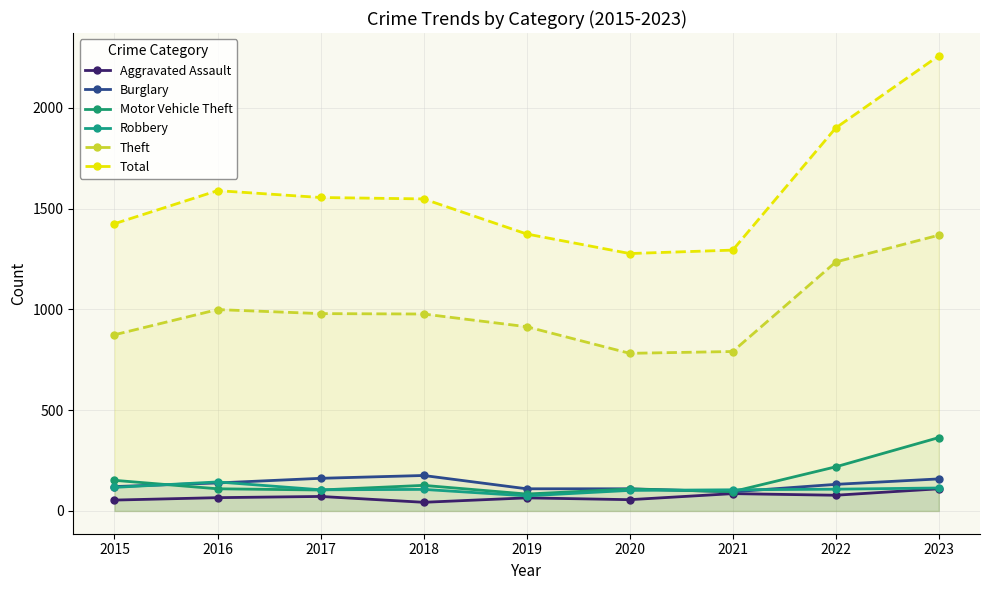

At how many categories does at least one series exceed 1529?

5